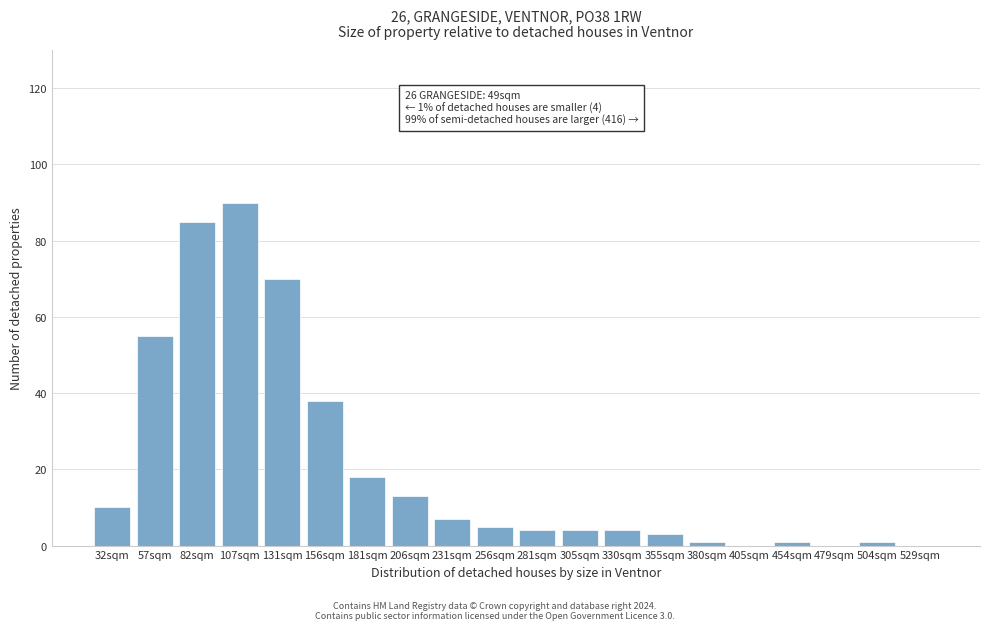

Reading left to right, transcribe all the data shown in this chart.

32sqm=10	57sqm=55	82sqm=85	107sqm=90	131sqm=70	156sqm=38	181sqm=18	206sqm=13	231sqm=7	256sqm=5	281sqm=4	305sqm=4	330sqm=4	355sqm=3	380sqm=1	405sqm=0	454sqm=1	479sqm=0	504sqm=1	529sqm=0